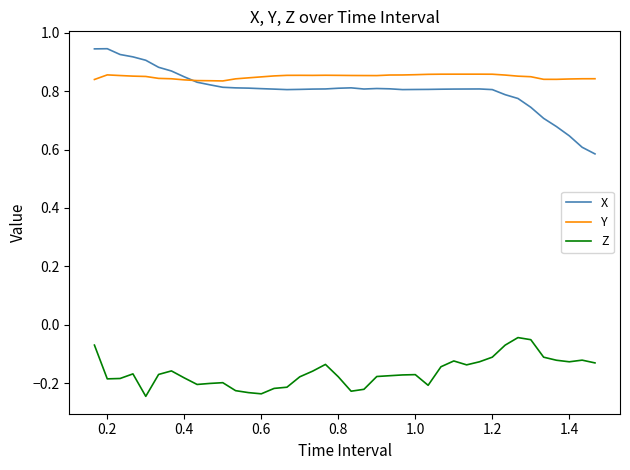

Which series ends up on top after the final intersection of X and Y?

Y